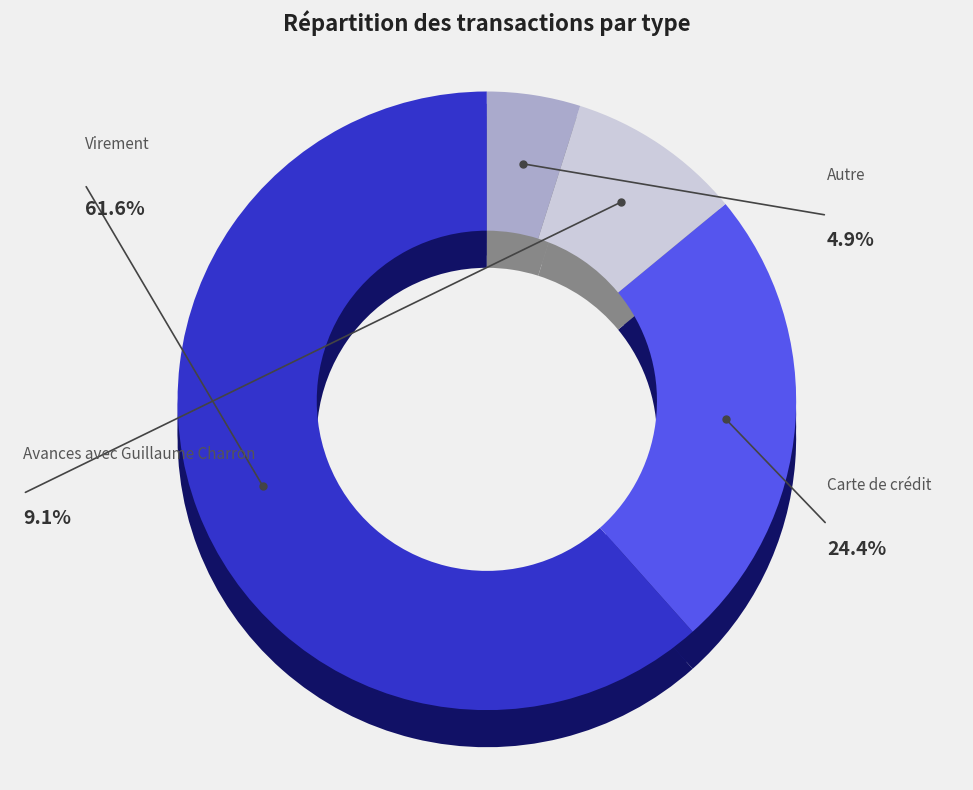

Which slice is the largest?

Virement